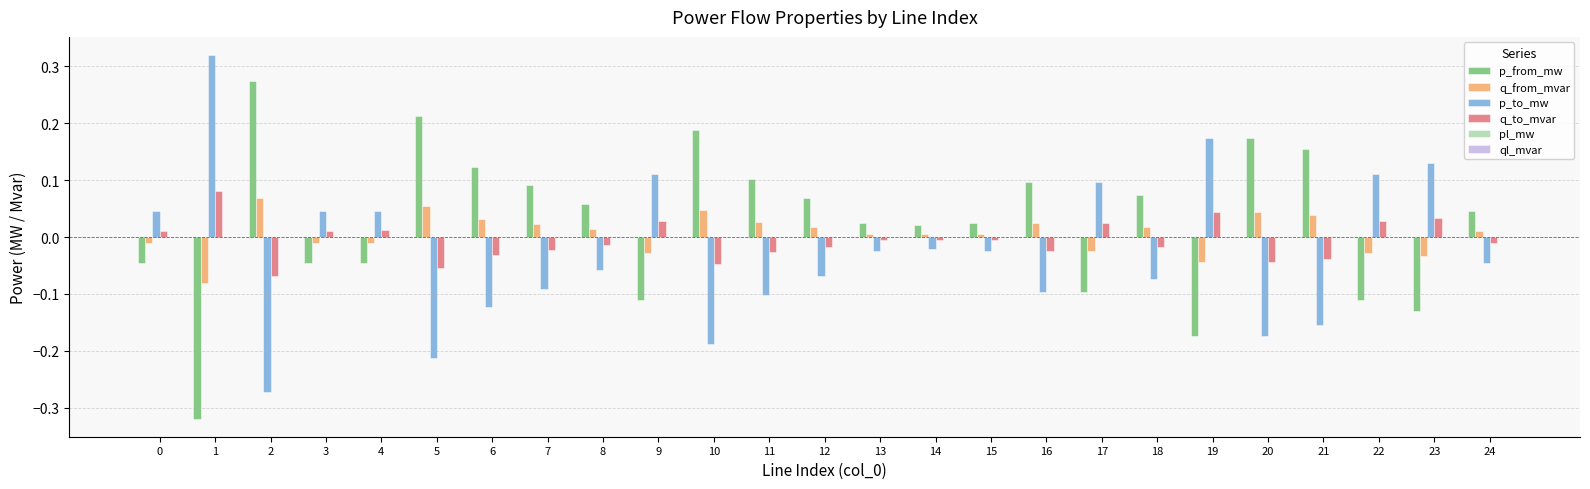

How many distinct data groups are displayed?

6